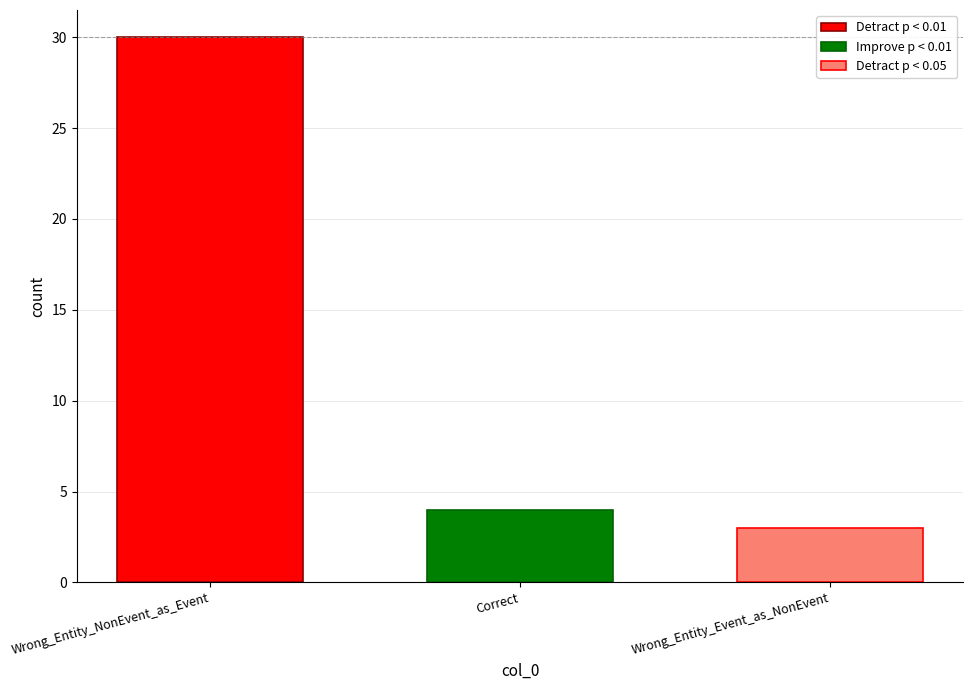

What is the minimum value shown in the chart?

3